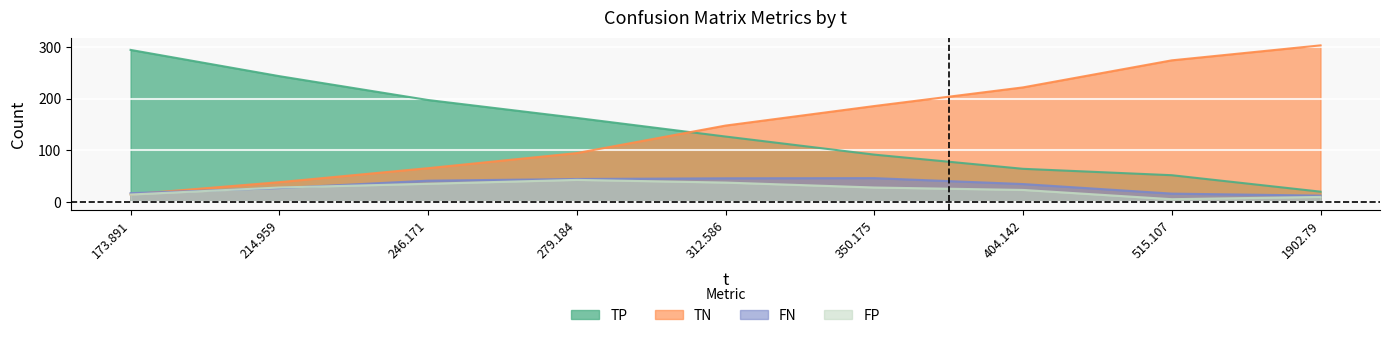

Reading right to left, what are all the values shown in this chart?

TP: 1902.79=19.6	515.107=51.5	404.142=63.9	350.175=91.4	312.586=126.5	279.184=162.6	246.171=197.3	214.959=243.6	173.891=294.5
TN: 1902.79=303.3	515.107=274.2	404.142=221.8	350.175=185.6	312.586=147.8	279.184=94.4	246.171=65.2	214.959=38.0	173.891=14.4
FN: 1902.79=12.0	515.107=15.9	404.142=34.4	350.175=45.9	312.586=45.5	279.184=44.2	246.171=40.9	214.959=26.6	173.891=16.7
FP: 1902.79=9.4	515.107=5.0	404.142=23.0	350.175=27.7	312.586=37.3	279.184=42.5	246.171=35.0	214.959=27.7	173.891=14.1